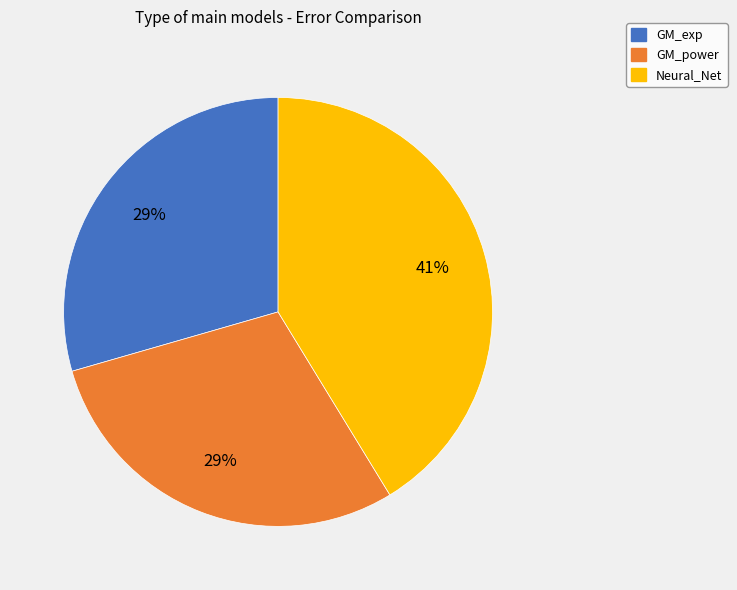

To the nearest percent, what portion does GM_power represent?

29%